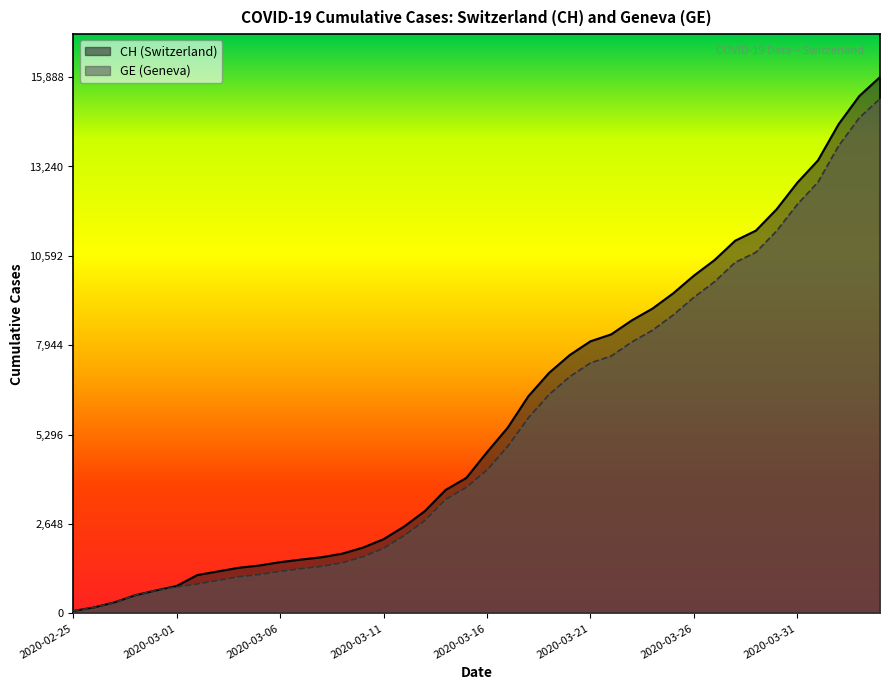

What is the difference between the maximum and minimum values in the GE series?

15173